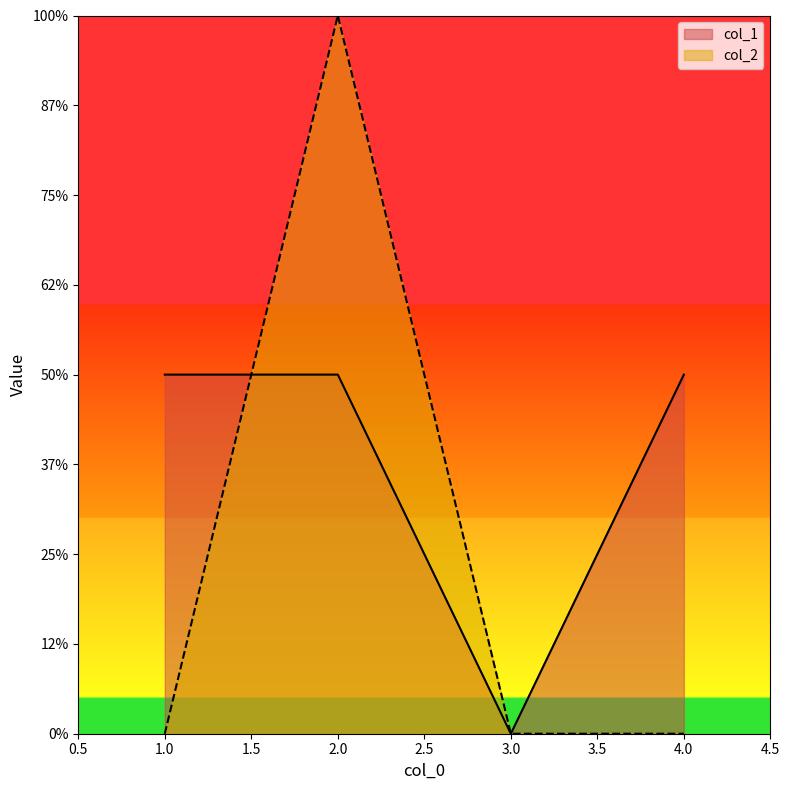

List the series in order of their overall mean, highest first.

col_1, col_2